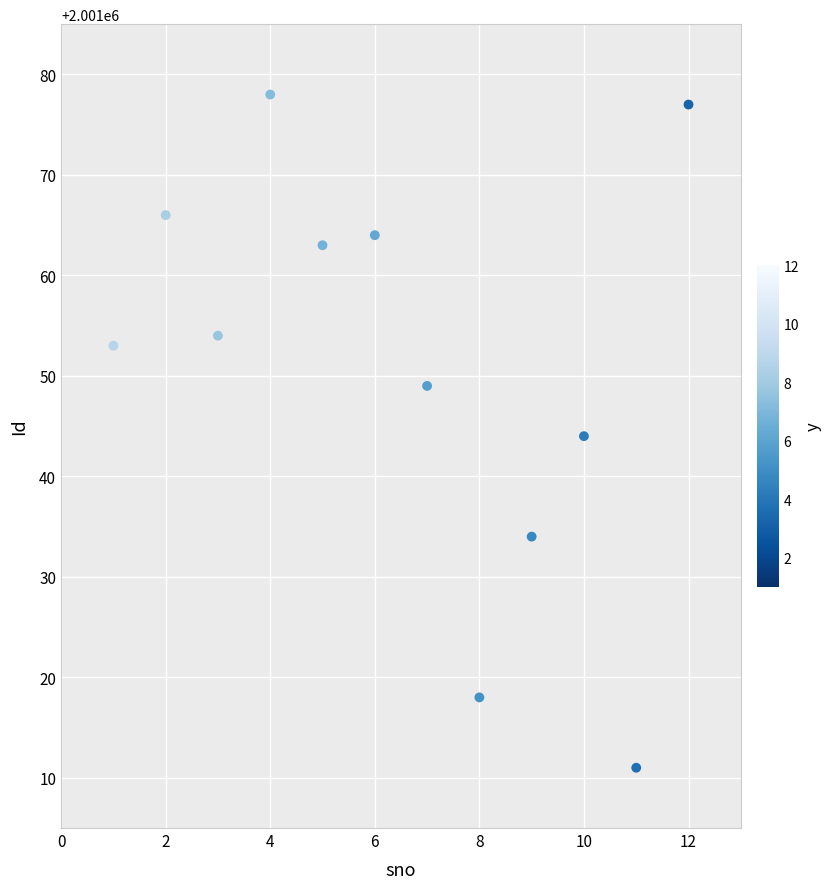

What is the average X value?

6